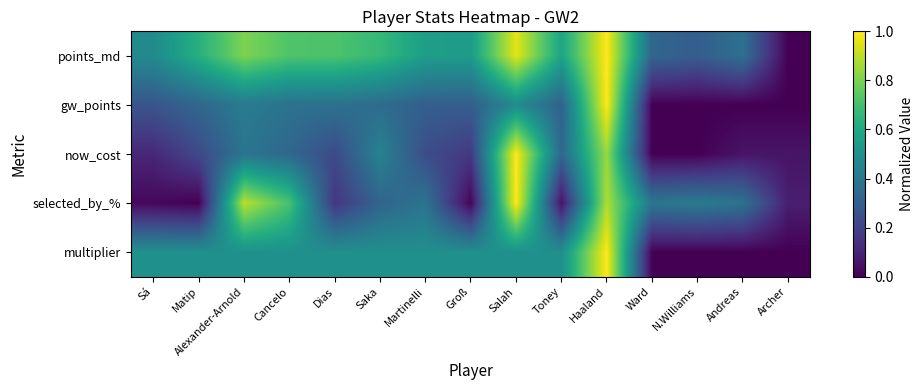

Which series has the largest total across all categories?

points_md